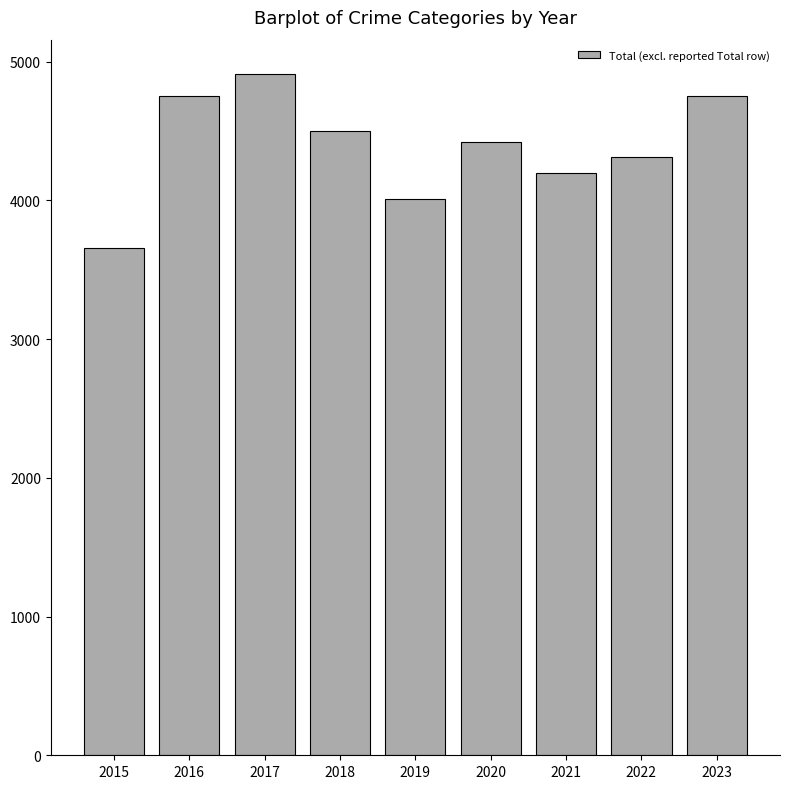

Read the value at 2016, to the nearest 100.

4800